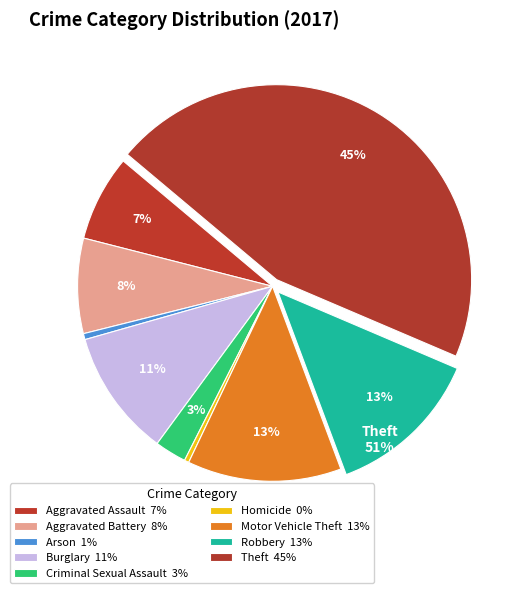

Which slice is the smallest?

Homicide